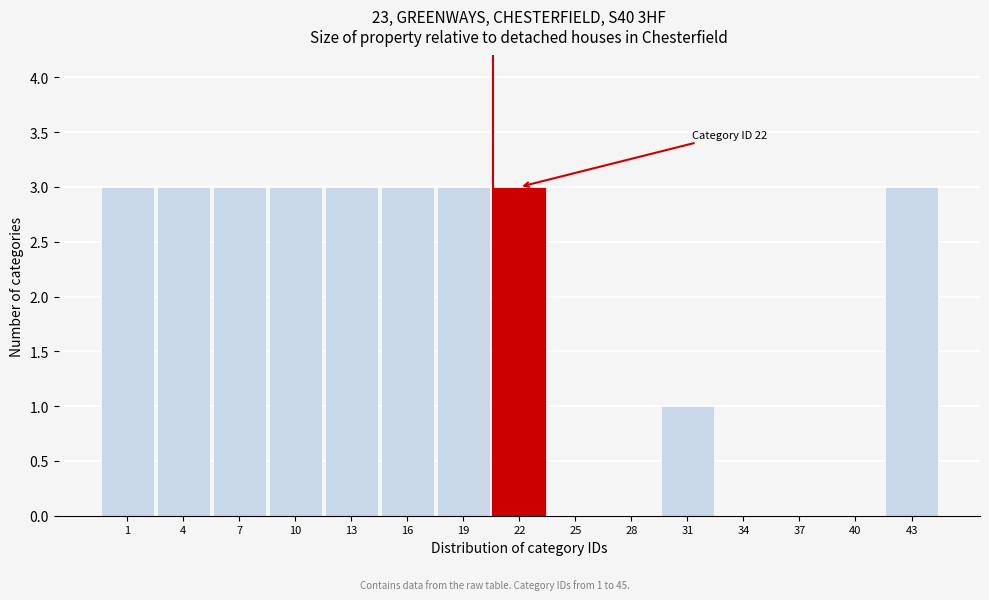

Reading left to right, extract all data points from this chart.

1=3	4=3	7=3	10=3	13=3	16=3	19=3	22=3	25=0	28=0	31=1	34=0	37=0	40=0	43=3